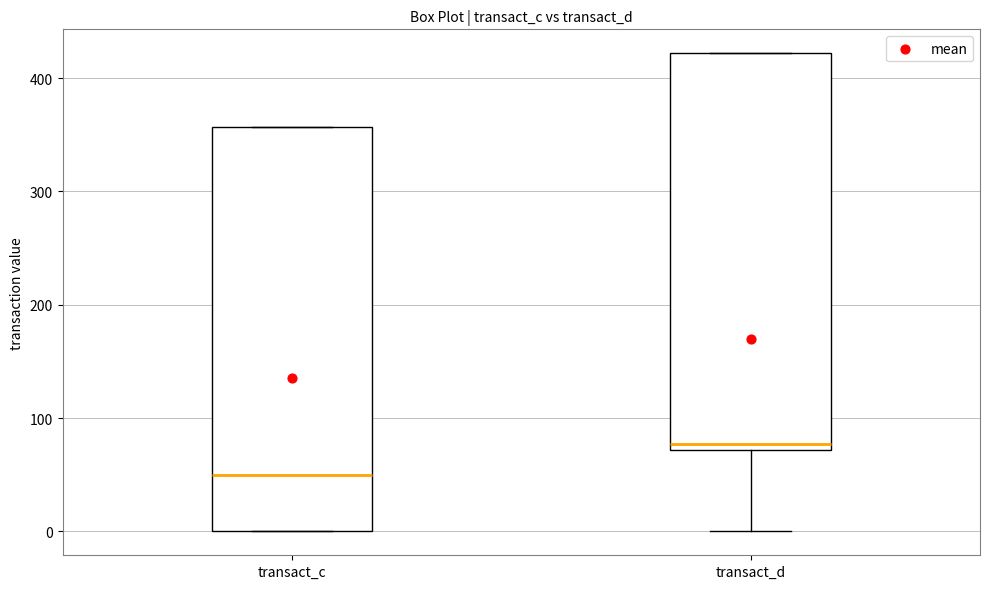

Reading left to right, transcribe this box plot: for each box, give where its median line is, the range the box spans, and where its two whiskers end, as read against the y-axis. The values are not printed on the chart, so give them approximately, as read against the axis.

transact_c: median 50, box 0 to 360, whiskers 0 to 360
transact_d: median 80, box 70 to 420, whiskers 0 to 420